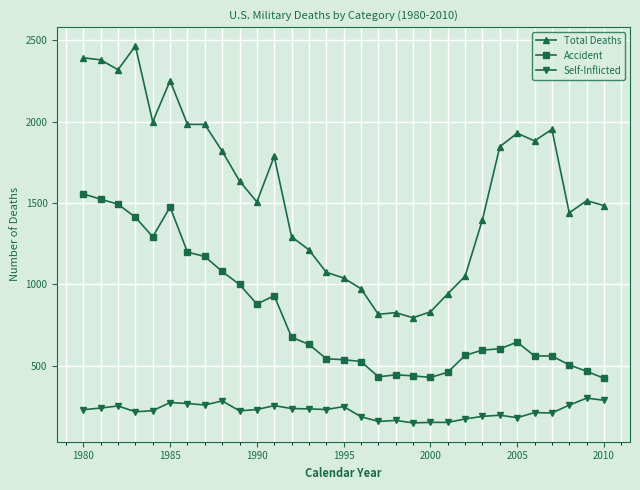

How many categories are shown in the chart?

31